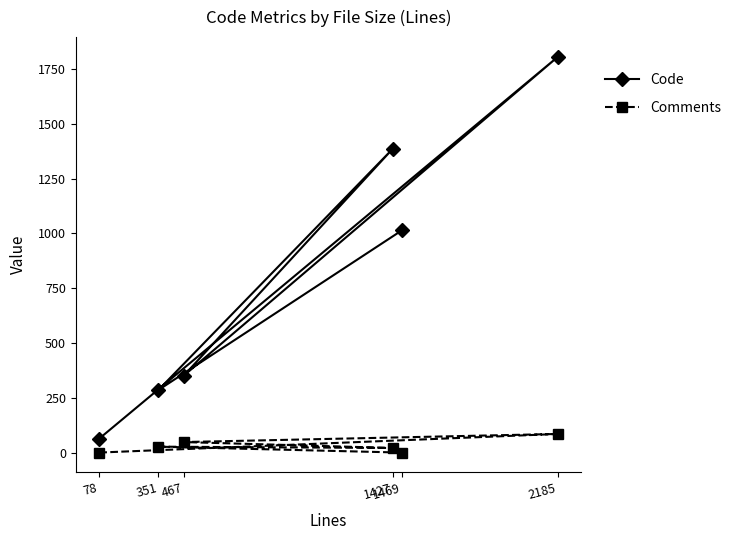

Is it true that Code equals 350 at 467?

True